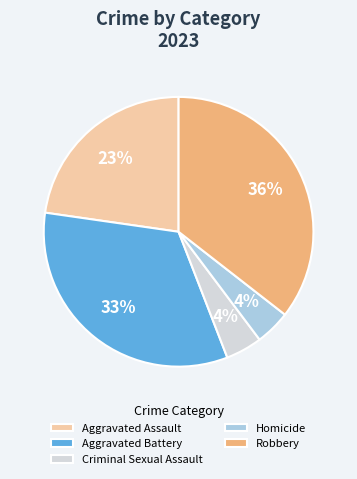

To the nearest percent, what portion does Aggravated Assault represent?

23%